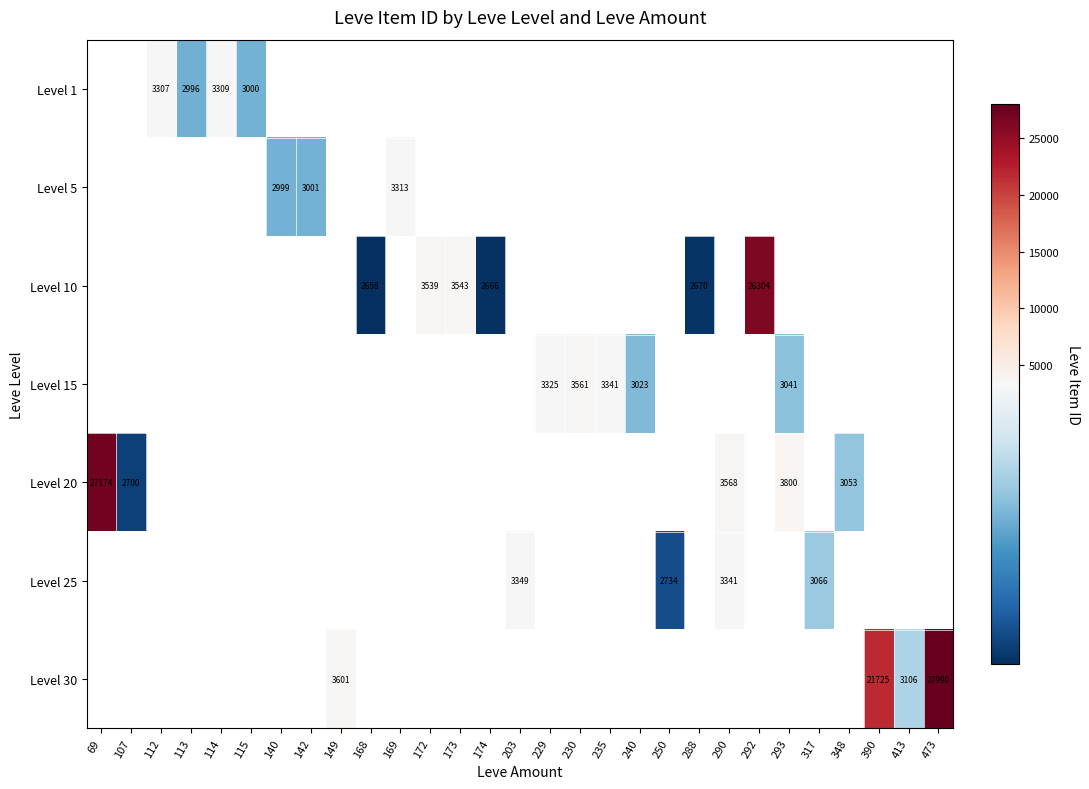

Is it true that Level 10 equals 2670 at 288?

True